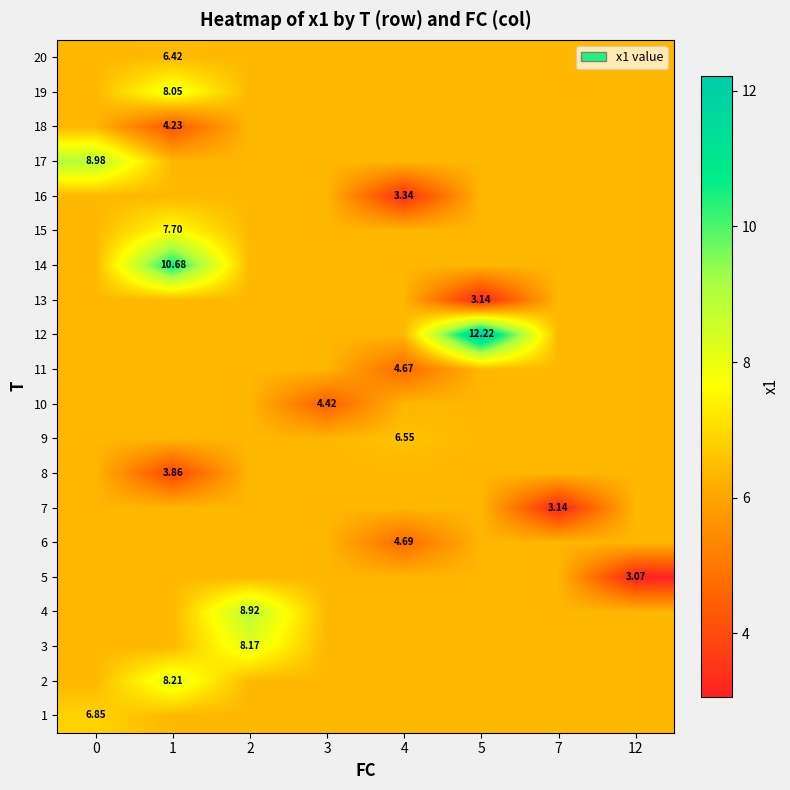

At which label does 9 reach its peak?

4